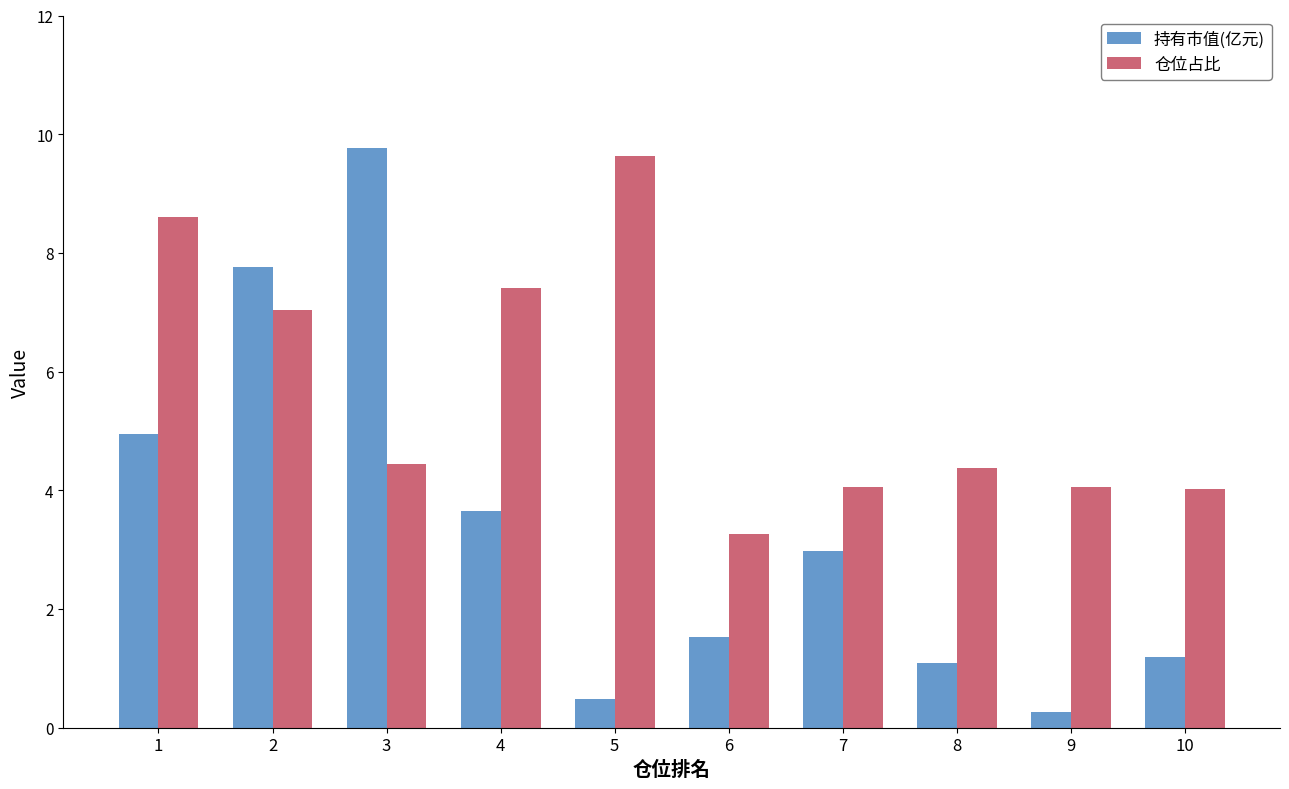

List the series in order of their peak value, lowest first.

仓位占比, 持有市值(亿元)